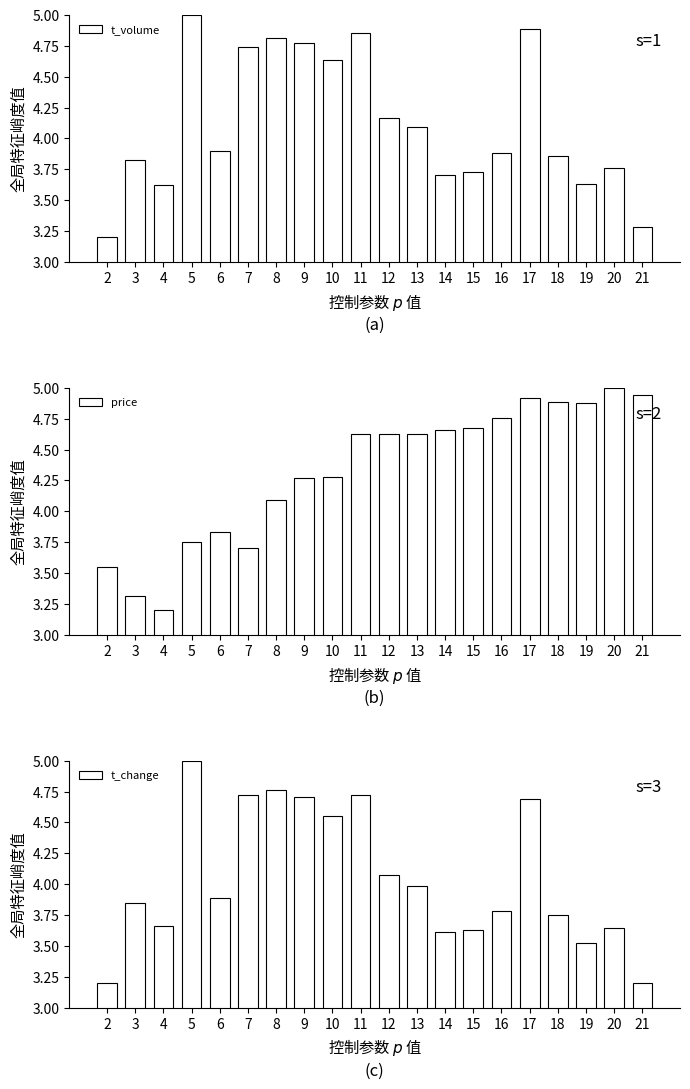

What value does the t_change series have at 3?

3.9